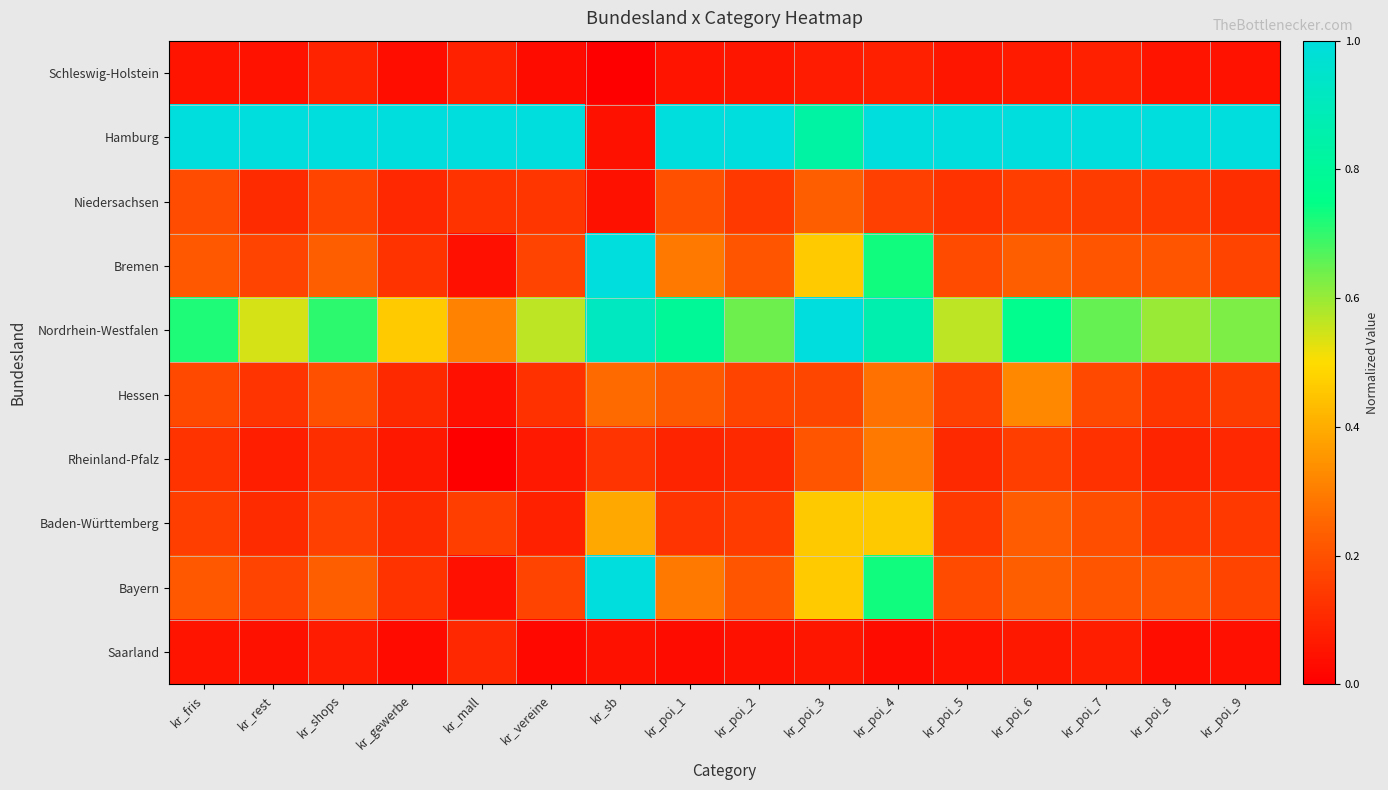

At which category does the chart reach its peak across all series?

kr_fris